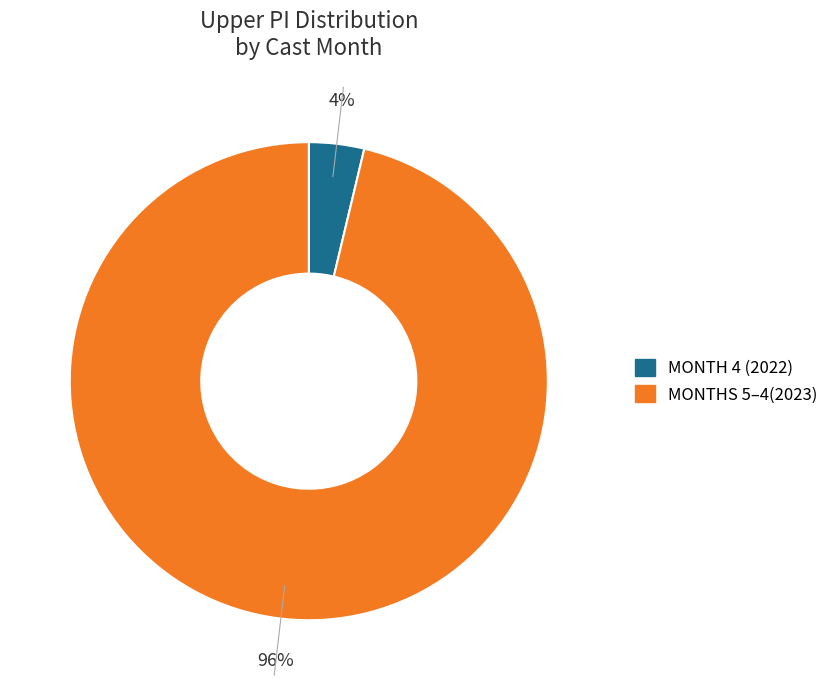

To the nearest percent, what is the average slice percentage?

50%